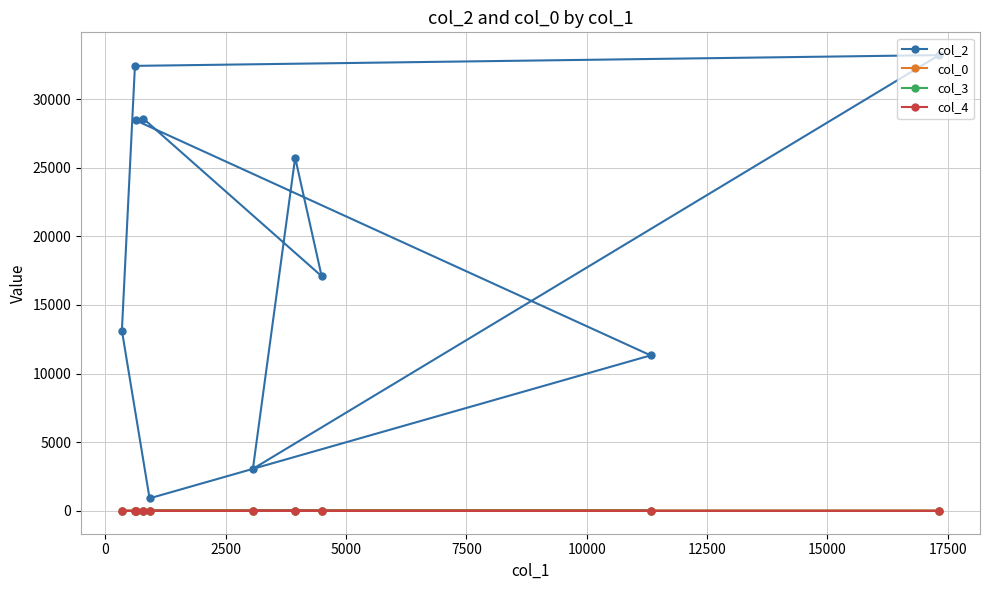

What is the value of the col_2 point at the 3rd from the left?

28442.0